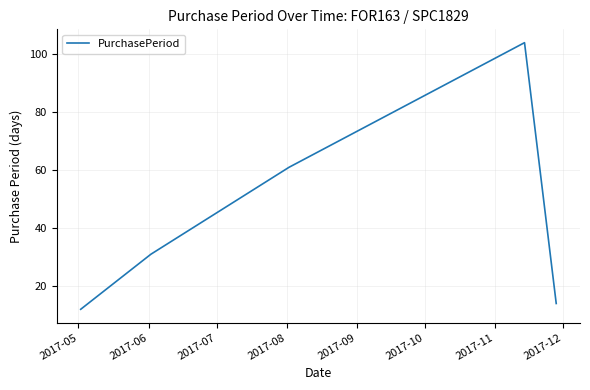

What is the minimum value shown in the chart?

12